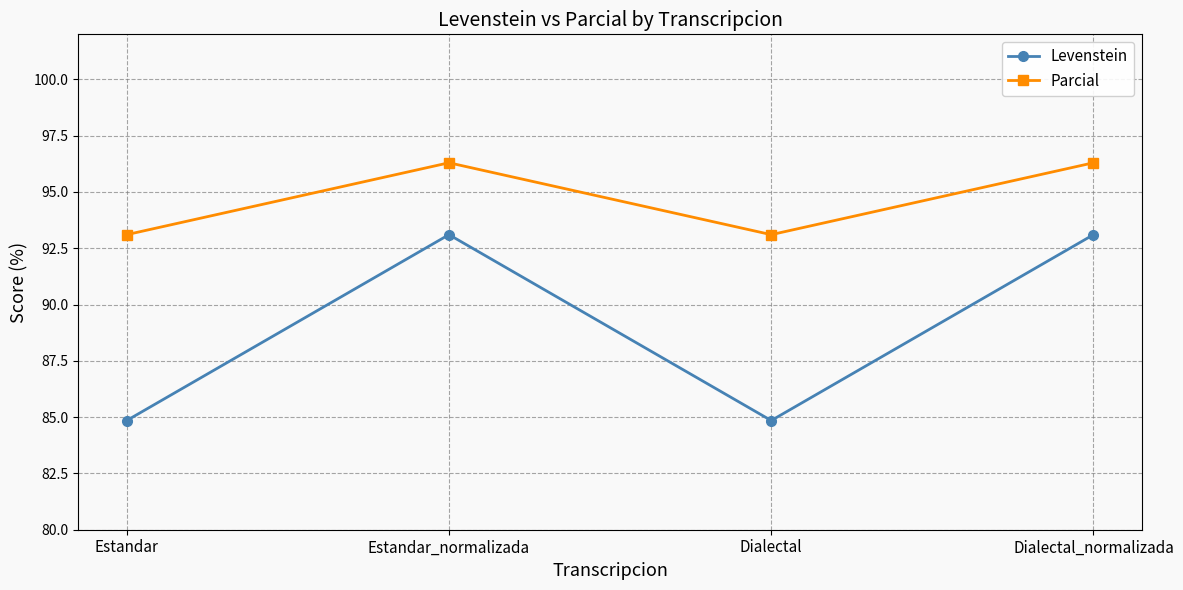

What is the difference between the maximum and minimum values in the Levenstein series?

8.3